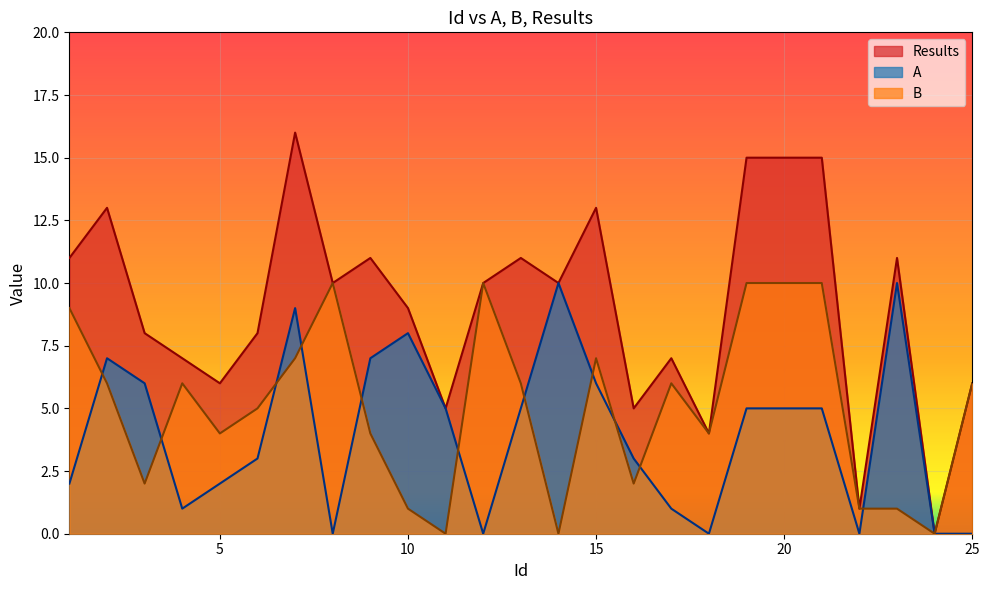

Between 2 and 18, which series saw the biggest shift?

Results